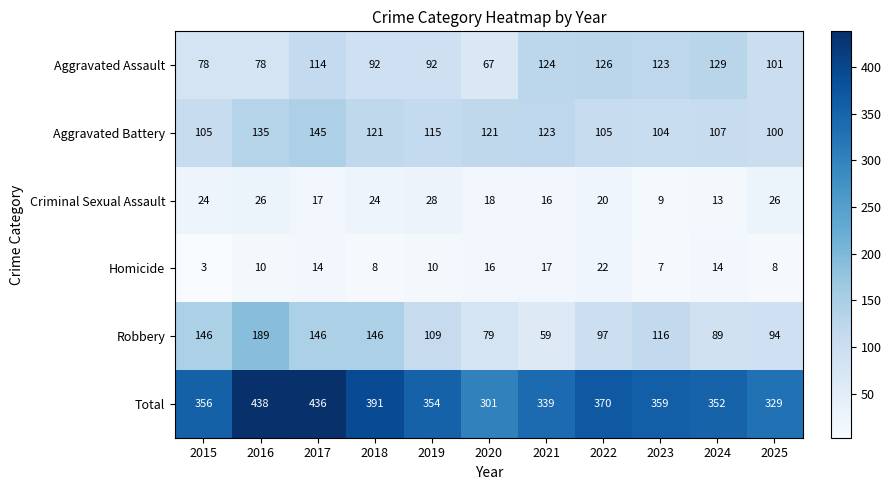

How many categories are shown in the chart?

11